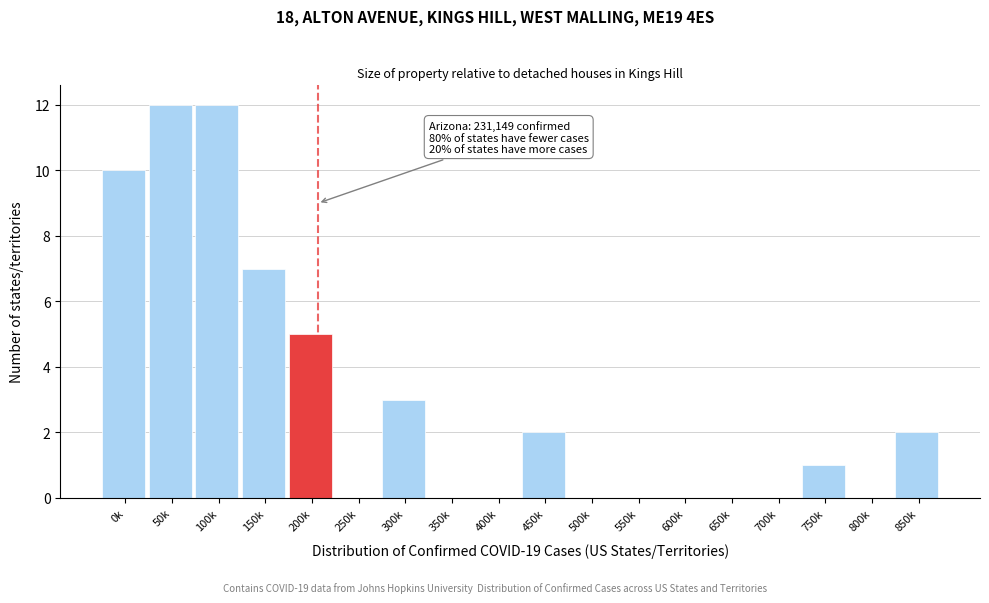

Reading left to right, what are all the values shown in this chart?

0k=10	50k=12	100k=12	150k=7	200k=5	250k=0	300k=3	350k=0	400k=0	450k=2	500k=0	550k=0	600k=0	650k=0	700k=0	750k=1	800k=0	850k=2